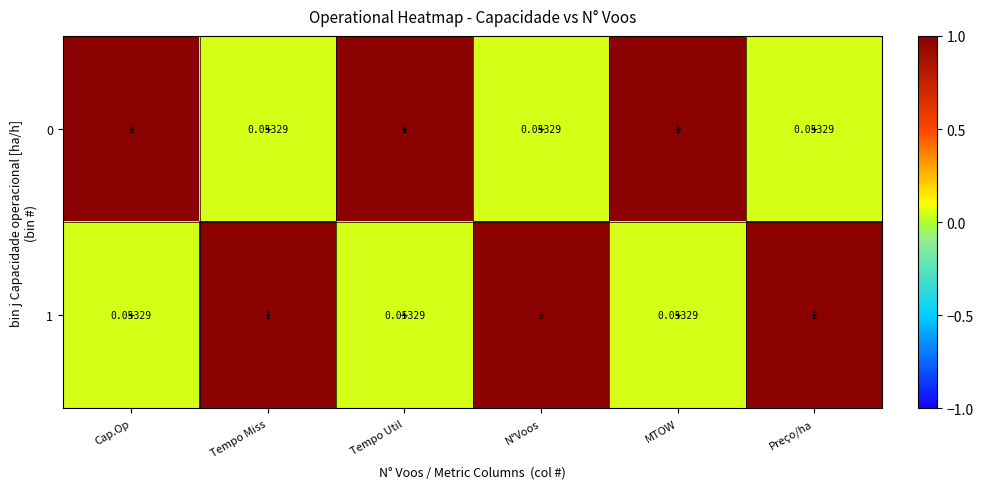

How many data points does each series have?

6